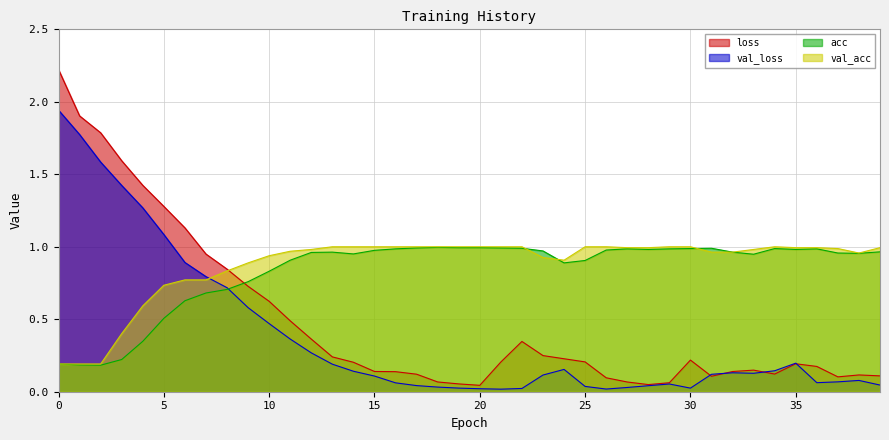

Reading right to left, transcribe all the data shown in this chart.

loss: 39=0.1	38=0.1	37=0.1	36=0.2	35=0.2	34=0.1	33=0.1	32=0.1	31=0.1	30=0.2	29=0.1	28=0.0	27=0.1	26=0.1	25=0.2	24=0.2	23=0.2	22=0.3	21=0.2	20=0.0	19=0.1	18=0.1	17=0.1	16=0.1	15=0.1	14=0.2	13=0.2	12=0.4	11=0.5	10=0.6	9=0.7	8=0.8	7=0.9	6=1.1	5=1.3	4=1.4	3=1.6	2=1.8	1=1.9	0=2.2
val_loss: 39=0.0	38=0.1	37=0.1	36=0.1	35=0.2	34=0.1	33=0.1	32=0.1	31=0.1	30=0.0	29=0.1	28=0.0	27=0.0	26=0.0	25=0.0	24=0.2	23=0.1	22=0.0	21=0.0	20=0.0	19=0.0	18=0.0	17=0.0	16=0.1	15=0.1	14=0.1	13=0.2	12=0.3	11=0.4	10=0.5	9=0.6	8=0.7	7=0.8	6=0.9	5=1.1	4=1.3	3=1.4	2=1.6	1=1.8	0=1.9
acc: 39=1.0	38=1.0	37=1.0	36=1.0	35=1.0	34=1.0	33=0.9	32=1.0	31=1.0	30=1.0	29=1.0	28=1.0	27=1.0	26=1.0	25=0.9	24=0.9	23=1.0	22=1.0	21=1.0	20=1.0	19=1.0	18=1.0	17=1.0	16=1.0	15=1.0	14=1.0	13=1.0	12=1.0	11=0.9	10=0.8	9=0.8	8=0.7	7=0.7	6=0.6	5=0.5	4=0.3	3=0.2	2=0.2	1=0.2	0=0.2
val_acc: 39=1.0	38=1.0	37=1.0	36=1.0	35=1.0	34=1.0	33=1.0	32=1.0	31=1.0	30=1.0	29=1.0	28=1.0	27=1.0	26=1.0	25=1.0	24=0.9	23=0.9	22=1.0	21=1.0	20=1.0	19=1.0	18=1.0	17=1.0	16=1.0	15=1.0	14=1.0	13=1.0	12=1.0	11=1.0	10=0.9	9=0.9	8=0.8	7=0.8	6=0.8	5=0.7	4=0.6	3=0.4	2=0.2	1=0.2	0=0.2